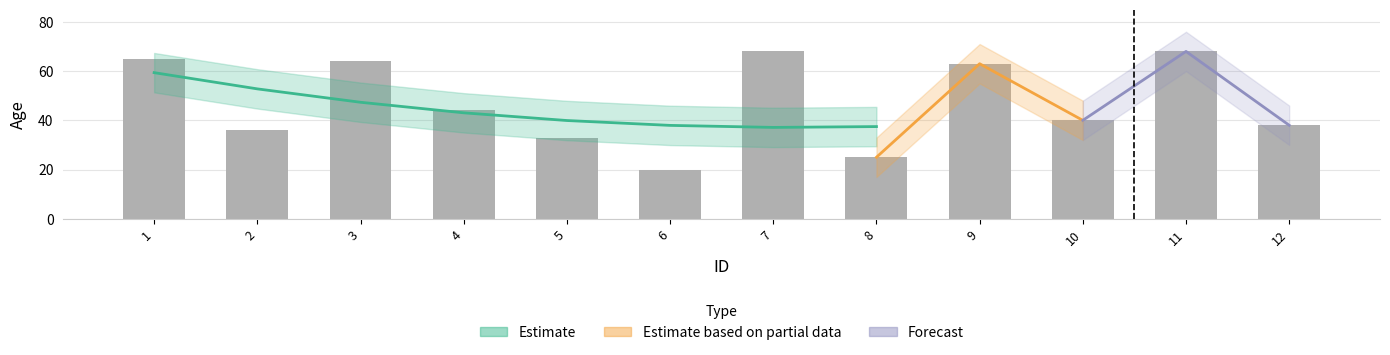

Which category has the lowest value across all series?

6